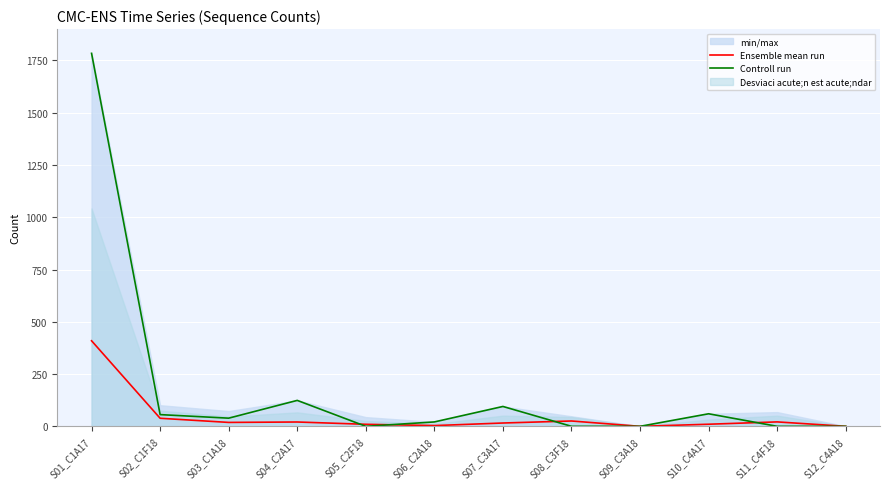

Between S06_C2A18 and S10_C4A17, which series saw the biggest shift?

Controll run